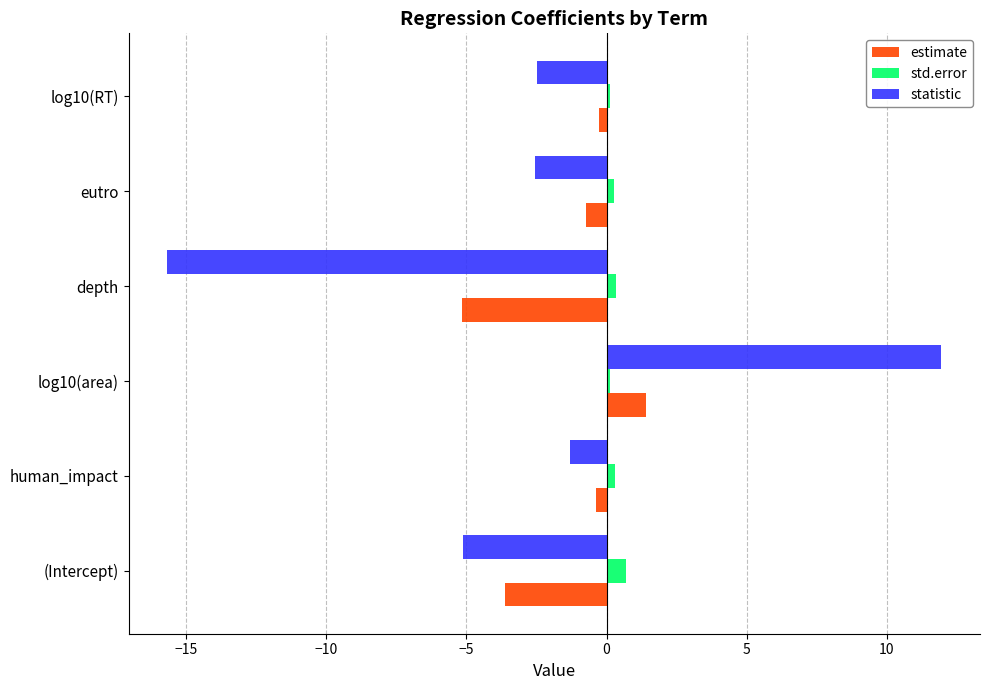

What is the difference between the second highest and minimum values in the estimate series?

4.9